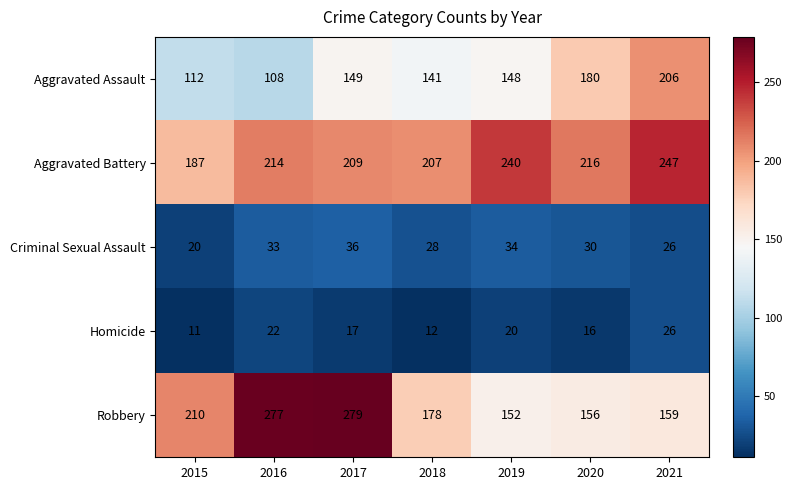

At which category is the sum across all series the highest?

2017